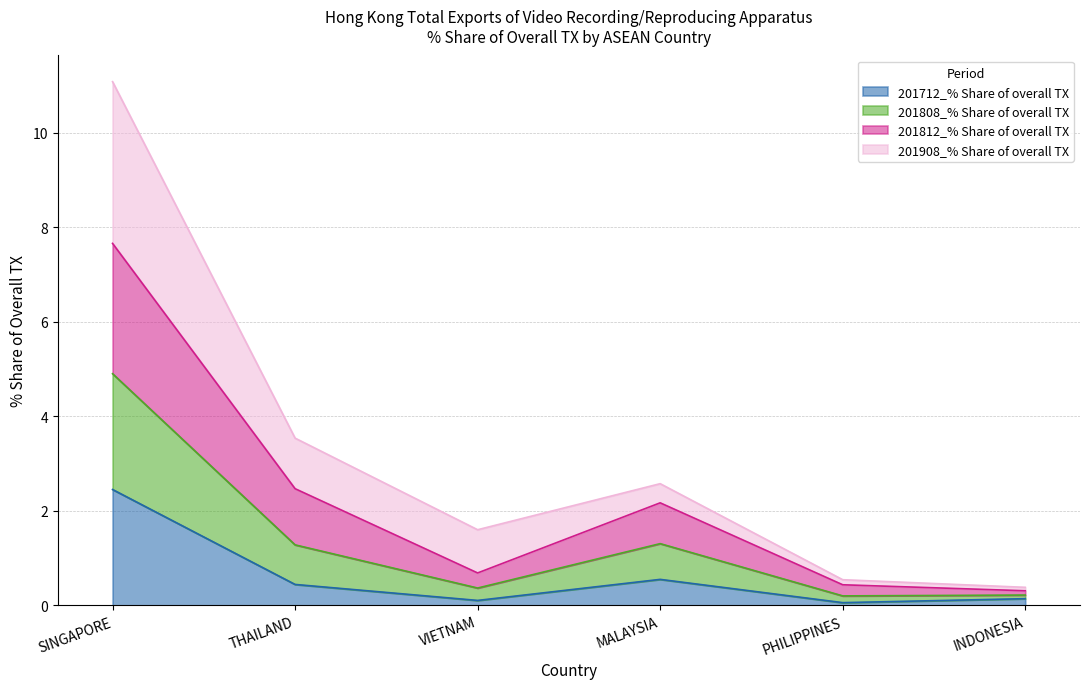

How many interior local valleys does the 201812_% Share of overall TX series have?

1